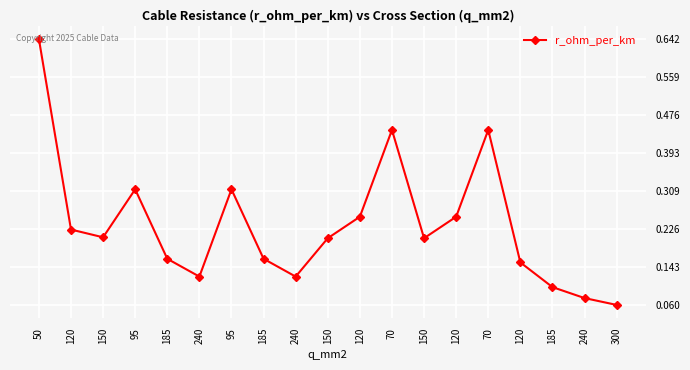

How many lines are shown in the chart?

1